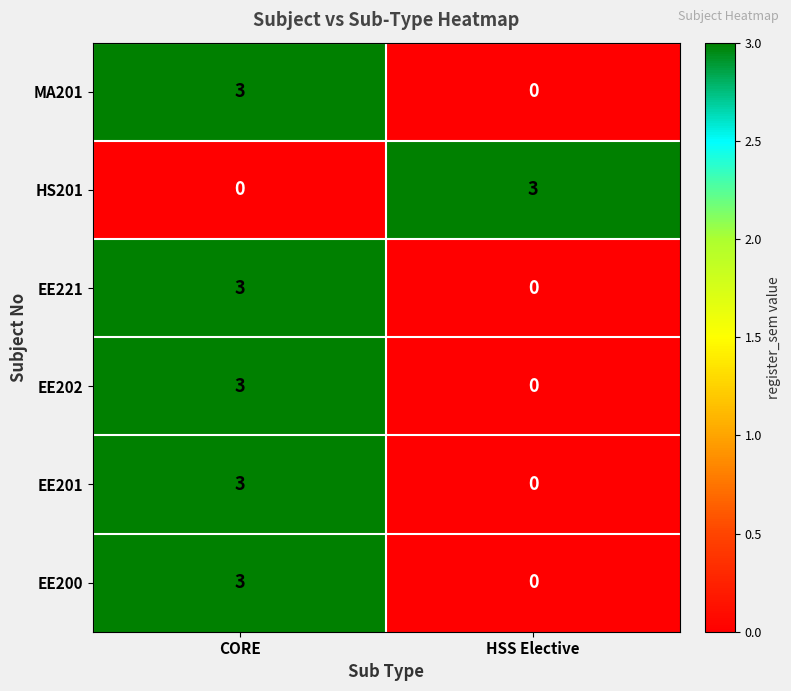

What is the spread (max minus min) of values at CORE?

3